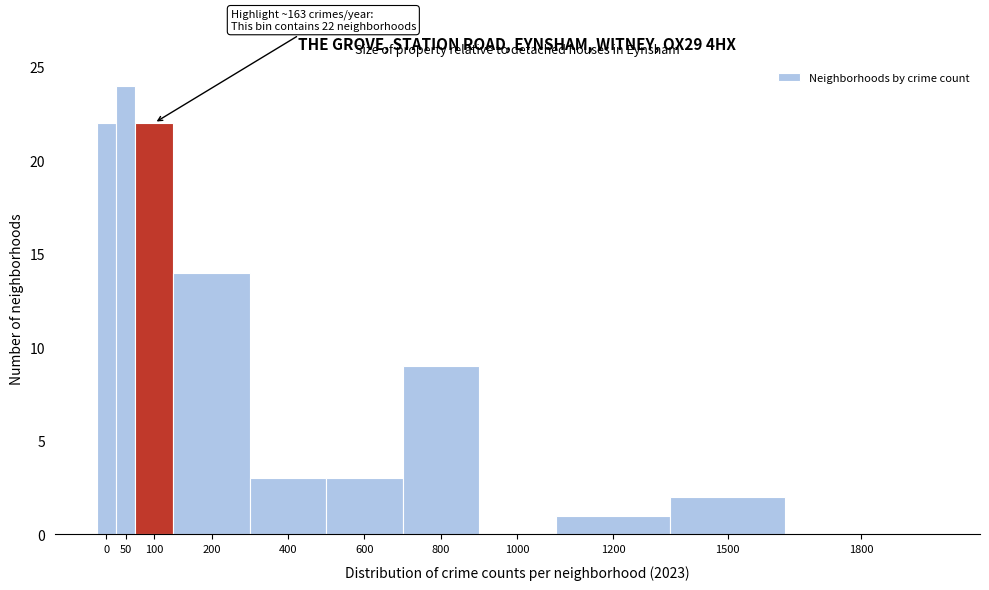

Reading left to right, extract all data points from this chart.

0=22	50=24	100=22	200=14	400=3	600=3	800=9	1000=0	1200=1	1500=2	1800=0